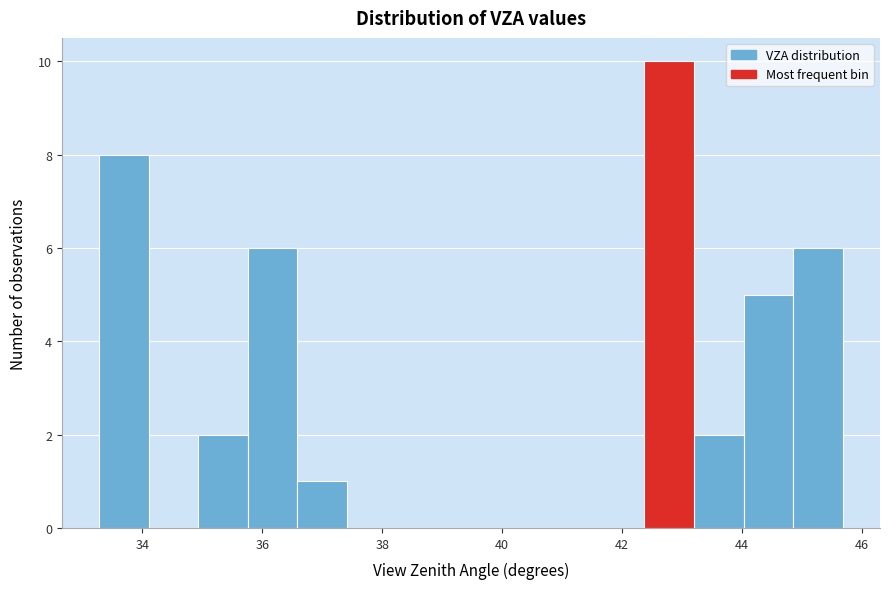

Reading left to right, list every bar in this chart as the range it spans on the x-axis followed by its height. Neither the bar edges nor the heights are printed on the chart, so give them approximately, as read against the axes.

33.2 to 34.2: 8
34.2 to 35.0: 0
35.0 to 35.8: 2
35.8 to 36.6: 6
36.6 to 37.4: 1
37.4 to 38.2: 0
38.2 to 39.0: 0
39.0 to 39.8: 0
39.8 to 40.8: 0
40.8 to 41.6: 0
41.6 to 42.4: 0
42.4 to 43.2: 10
43.2 to 44.0: 2
44.0 to 44.8: 5
44.8 to 45.6: 6